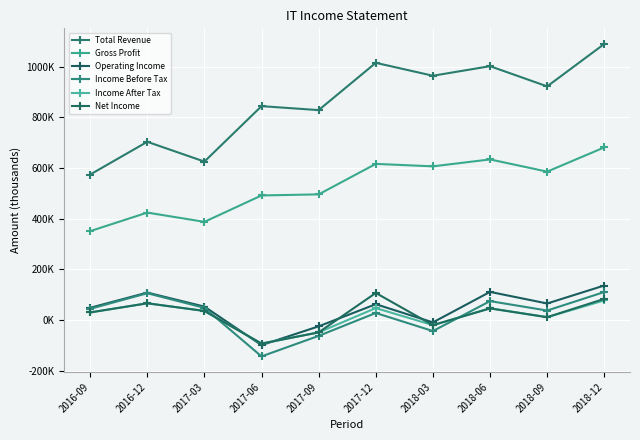

What is the sum of all Gross Profit values?

5273200